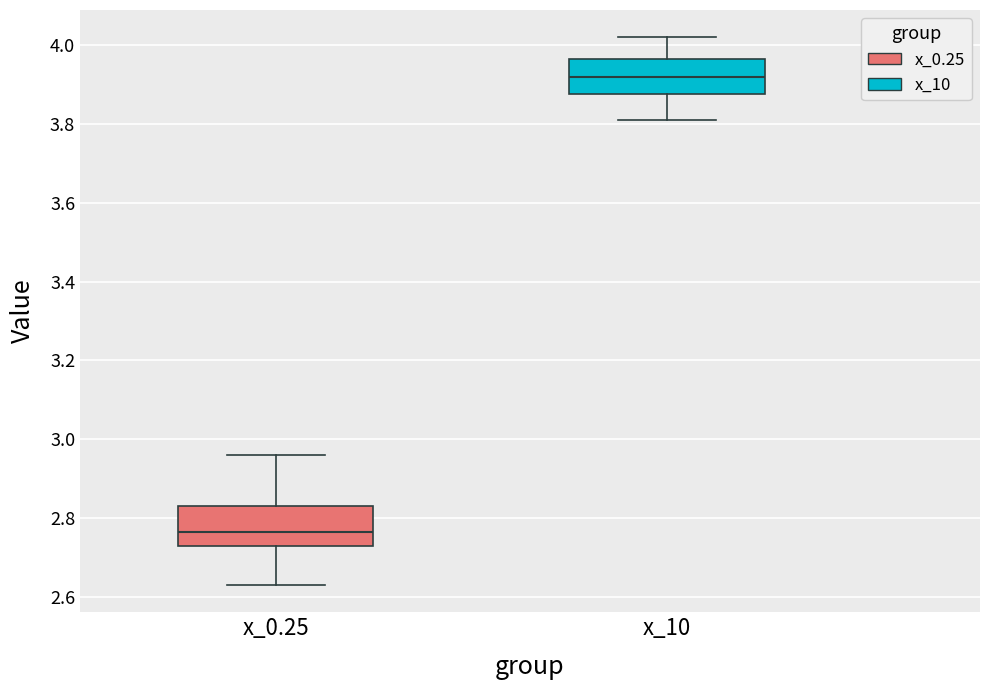

Where does the lower whisker of the box for x_10 end on the y-axis? The values are not printed on the chart, so give them approximately, as read against the axis.

3.82